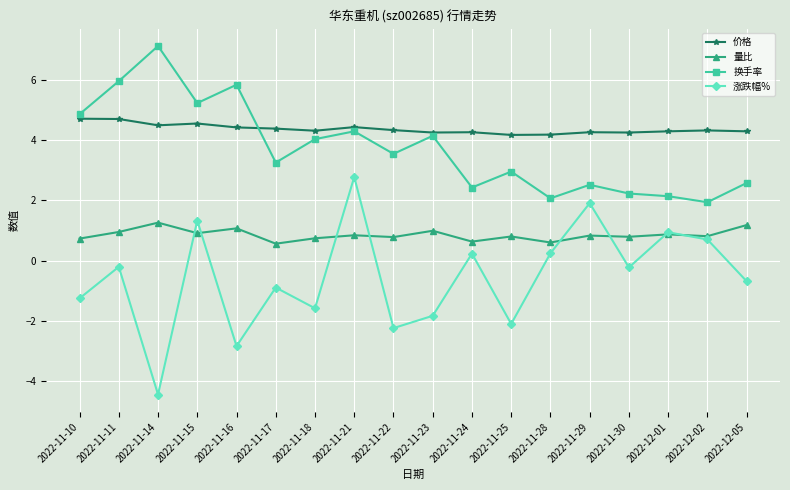

List the series in order of their peak value, highest first.

换手率, 价格, 涨跌幅%, 量比